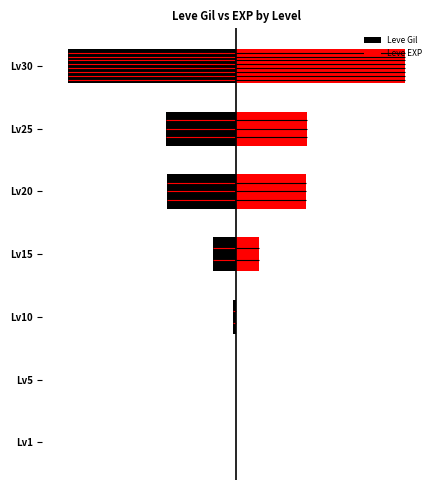

How many categories are shown in the chart?

7